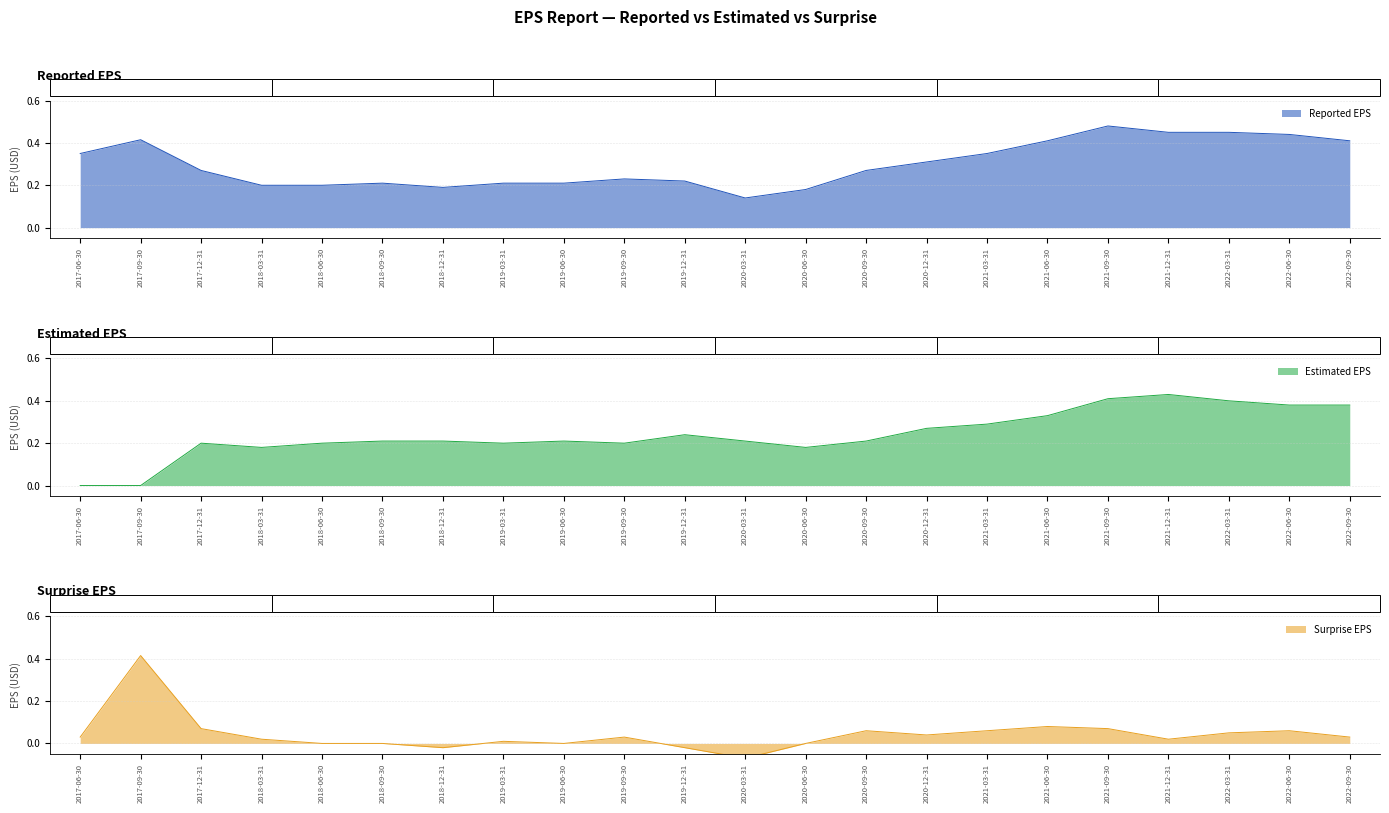

What is the difference between the second highest and minimum values in the reportedEPS series?

0.3